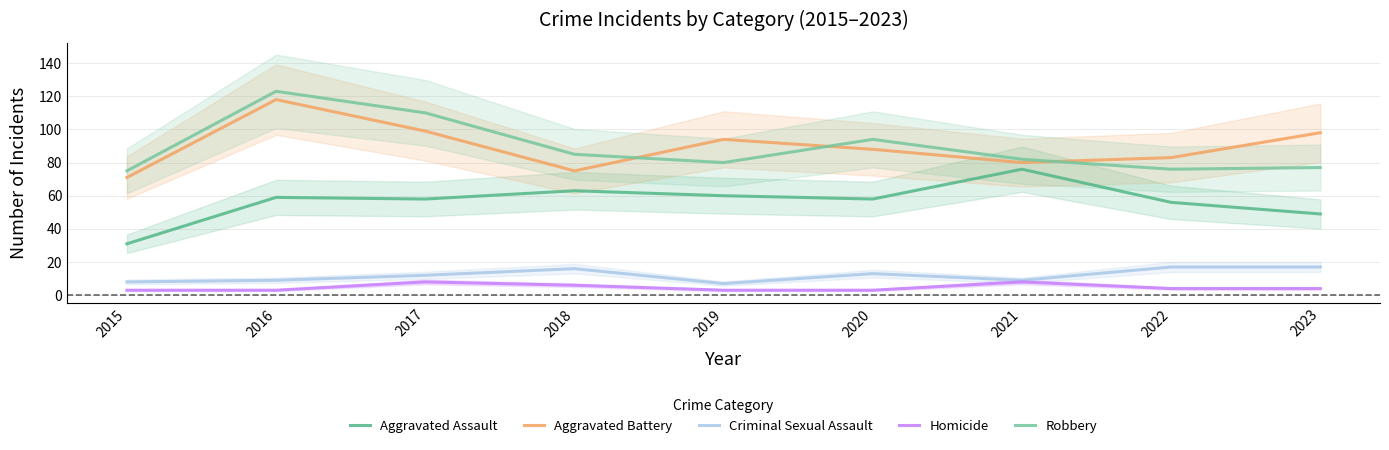

True or false: Criminal Sexual Assault and Aggravated Battery intersect in this chart.

False